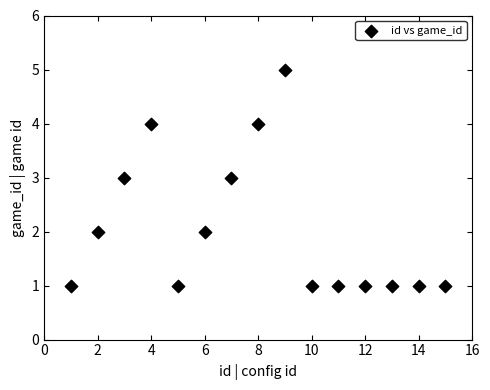

What is the range of X values (max minus min)?

14